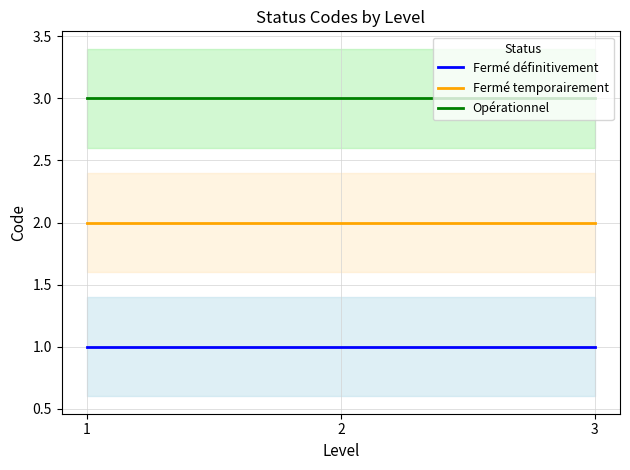

What are all the series names shown in the legend?

Fermé définitivement, Fermé temporairement, Opérationnel